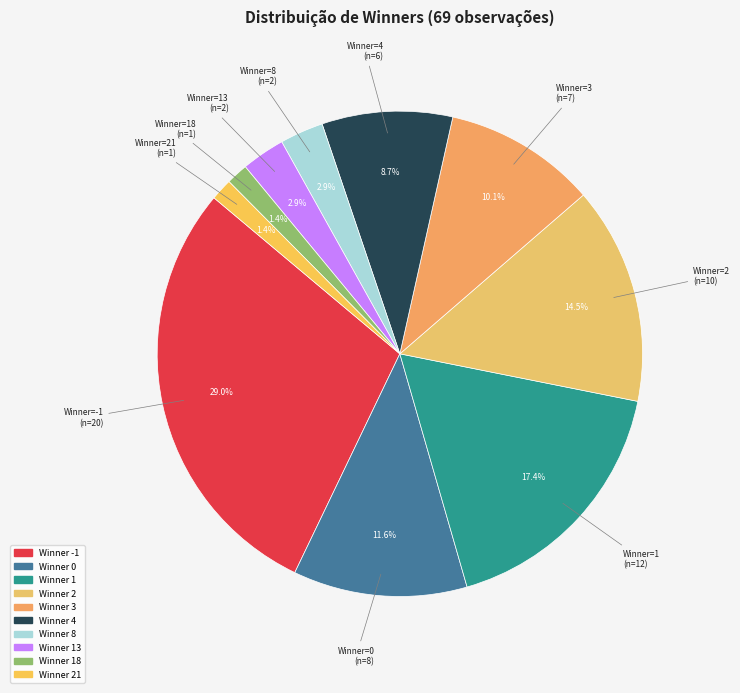

Count the number of slices in the pie.

10